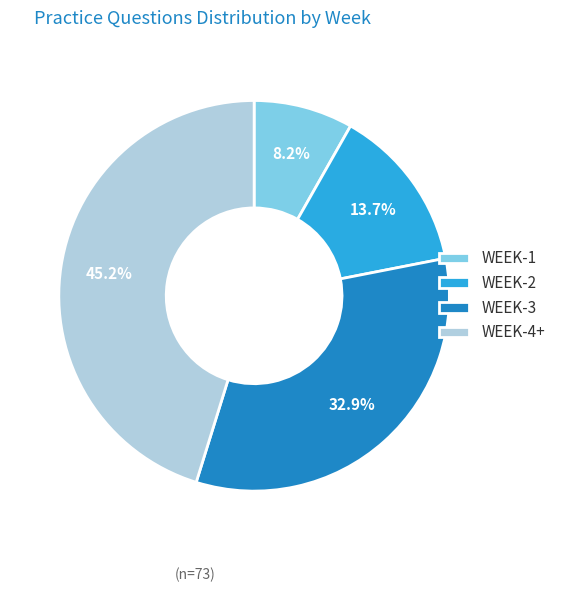

How much of the chart is everything except WEEK-1?

91.8%